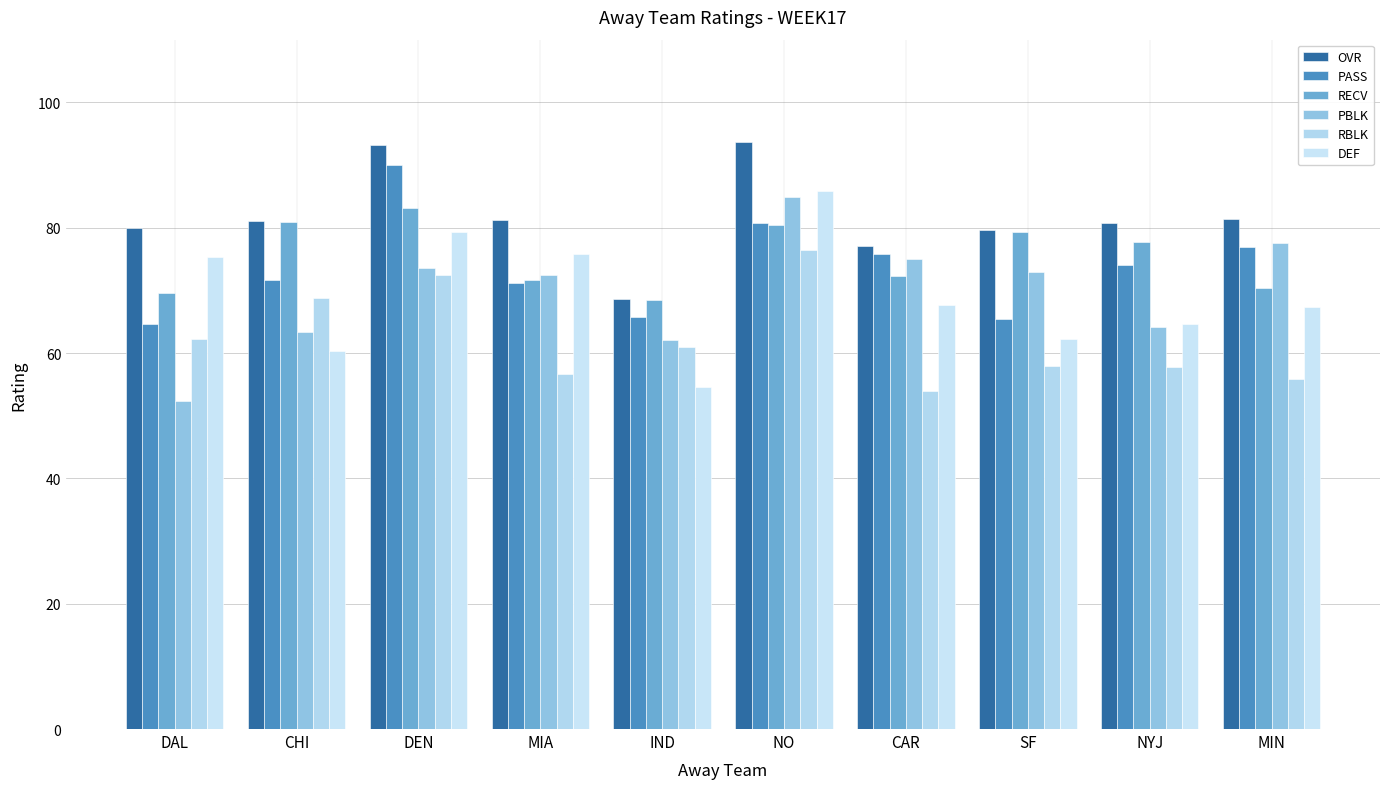

At how many categories does at least one series exceed 53?

10